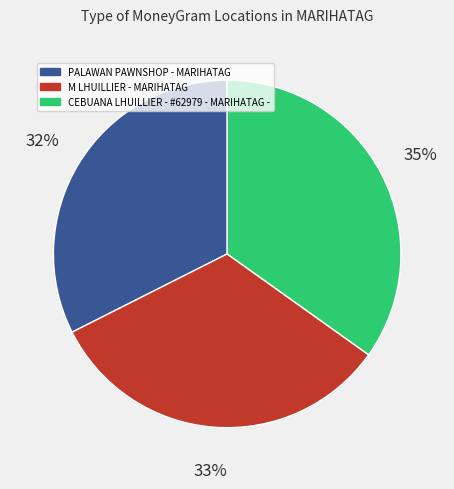

To the nearest percent, what is the combined percentage of CEBUANA LHUILLIER - #62979 - MARIHATAG - and PALAWAN PAWNSHOP - MARIHATAG?

67%